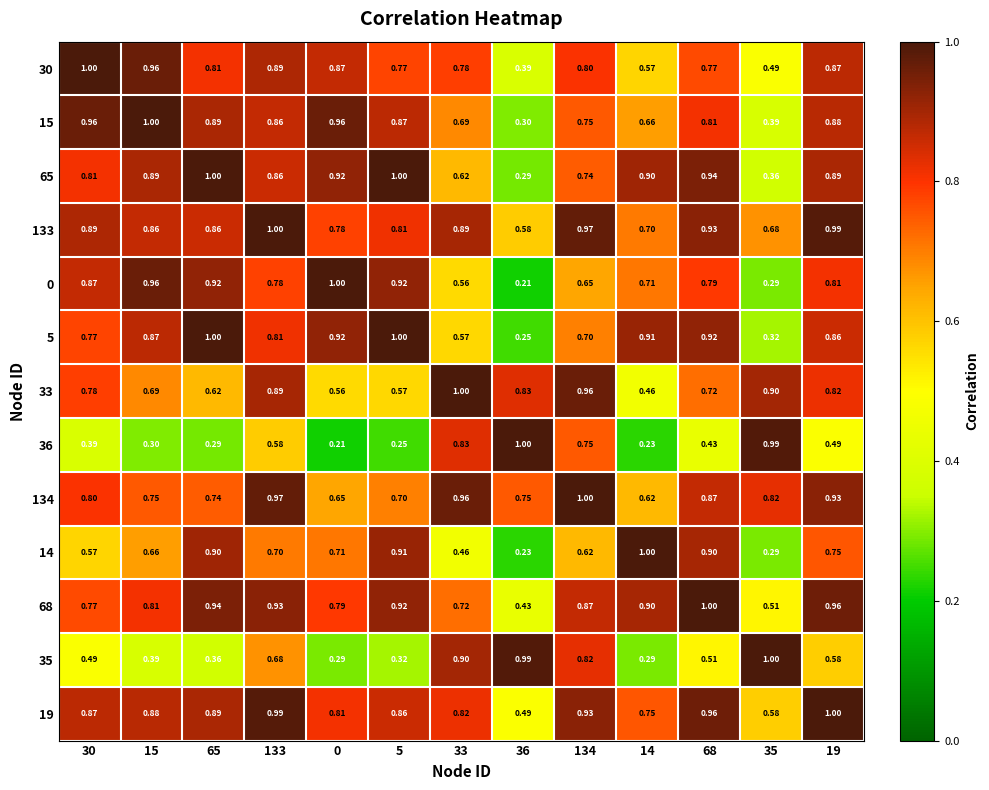

Is the value of 19 at 65 greater than the value of 65 at 0?

No